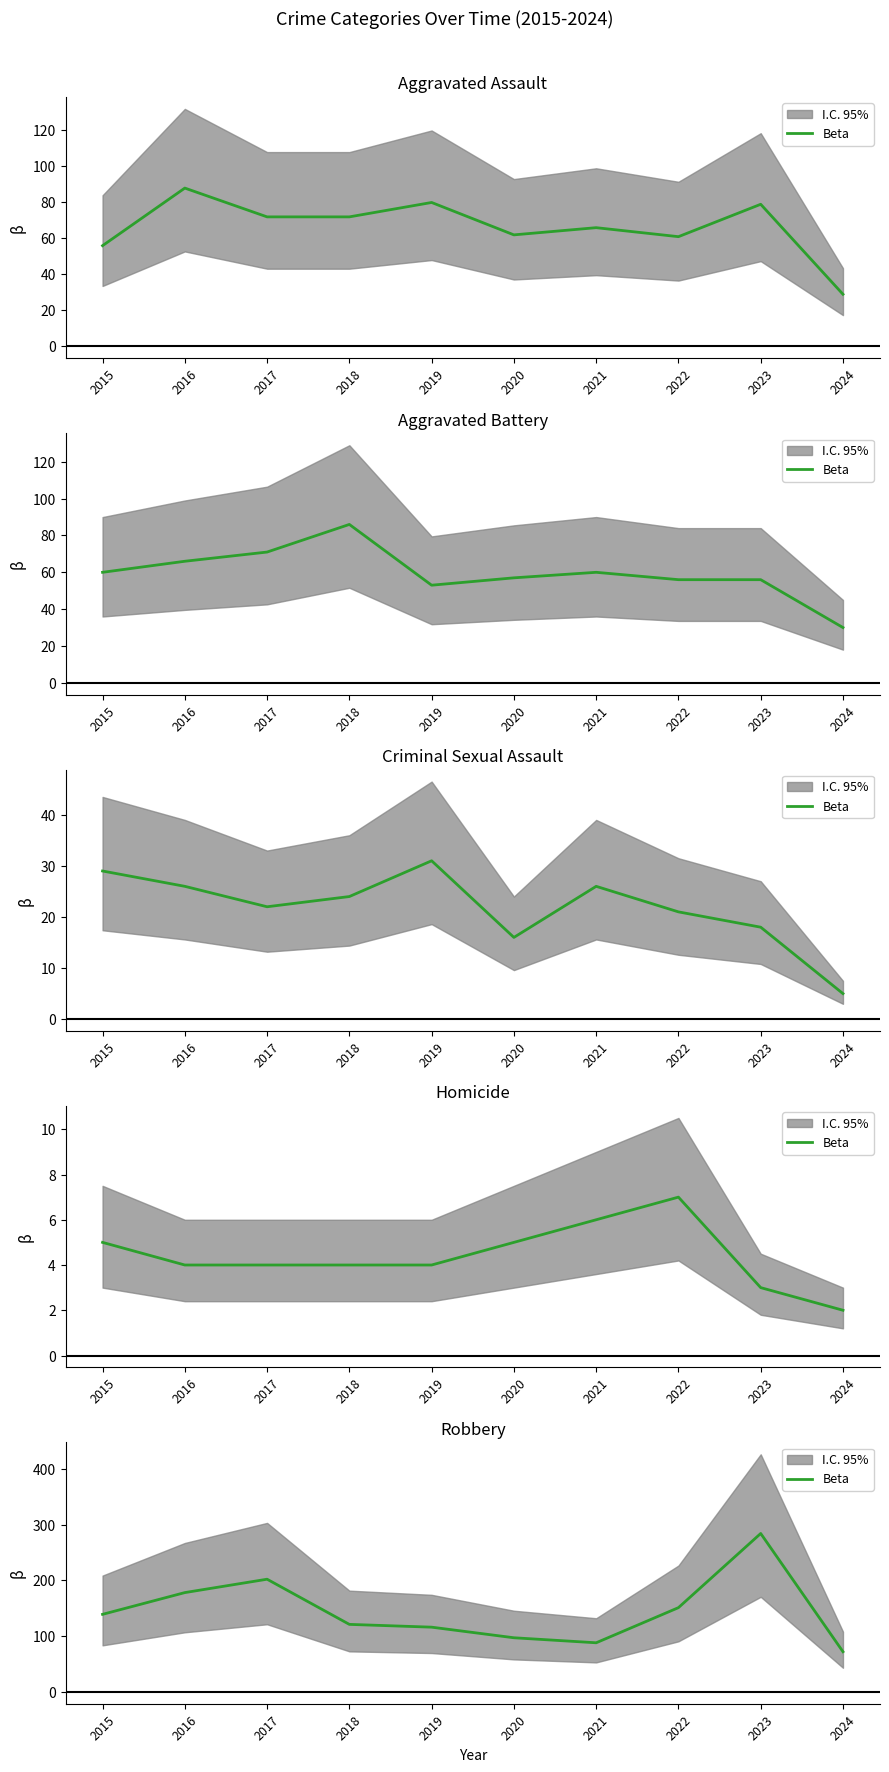

What is the change in value from 2016 to 2024?

-106